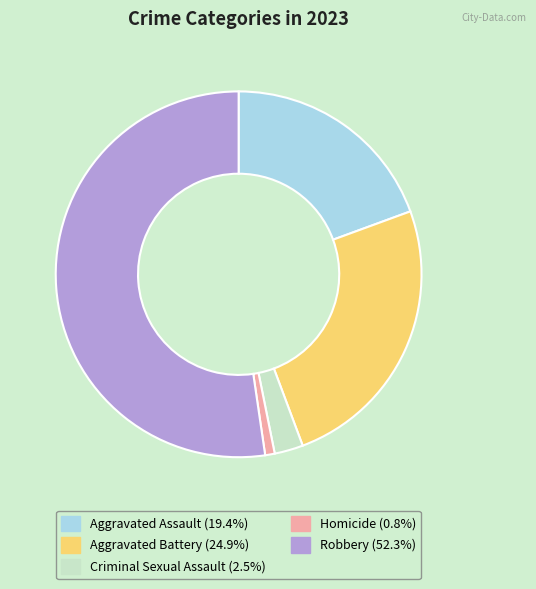

Which category has the biggest portion of the pie?

Robbery